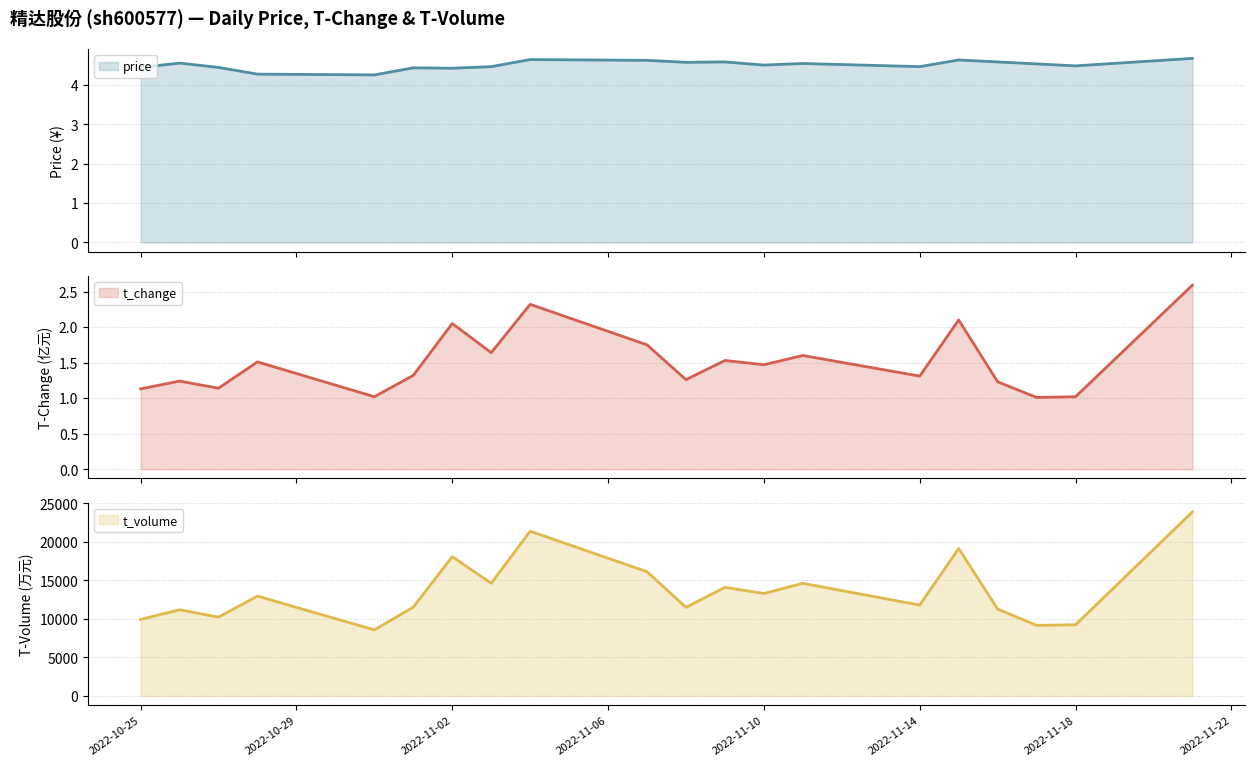

At which category is the sum across all series the highest?

2022-11-21